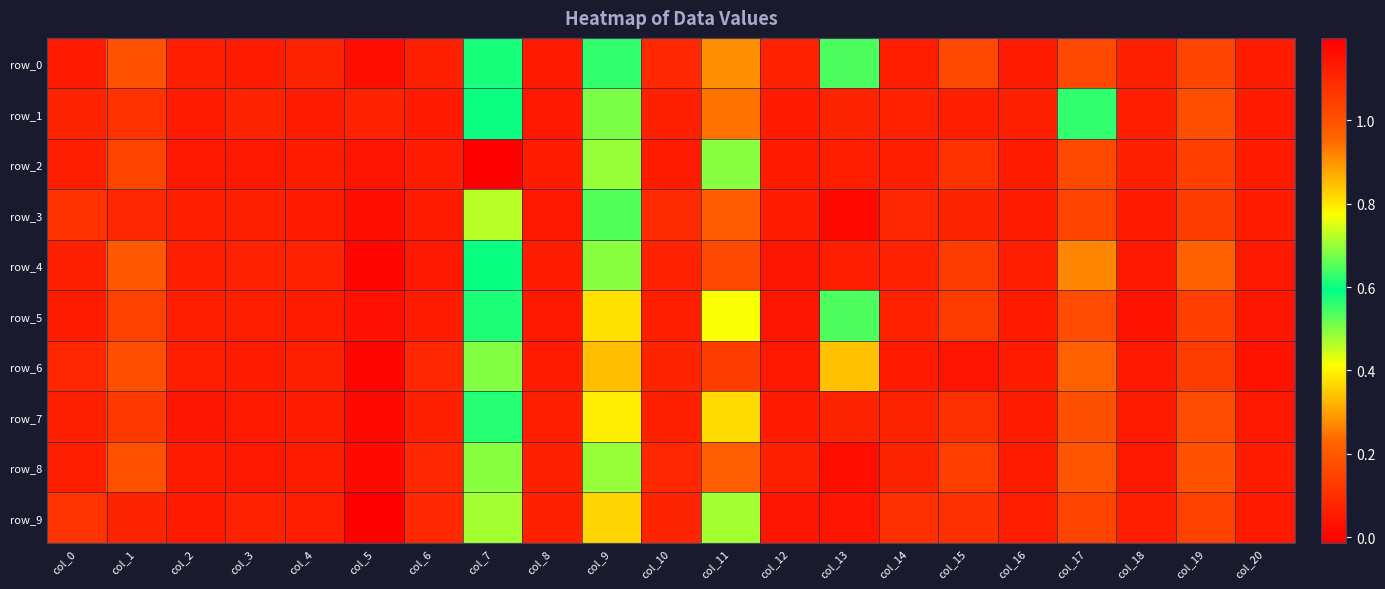

Between col_1 and col_16, which is larger?

col_1